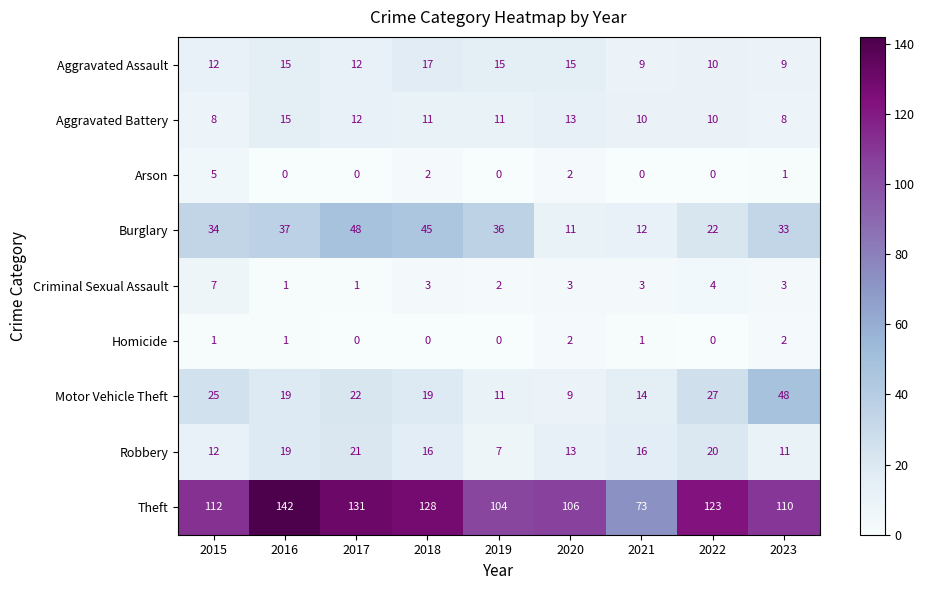

Which series has the largest range (max minus min)?

Theft